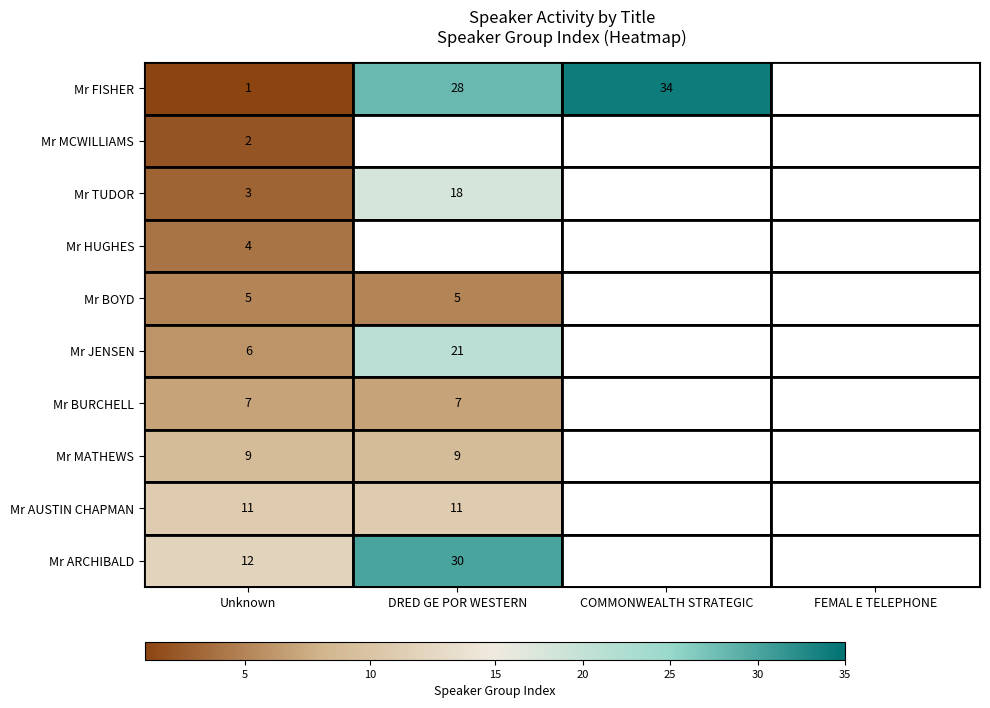

The Mr JENSEN series shows 6 at Unknown. True or false?

True